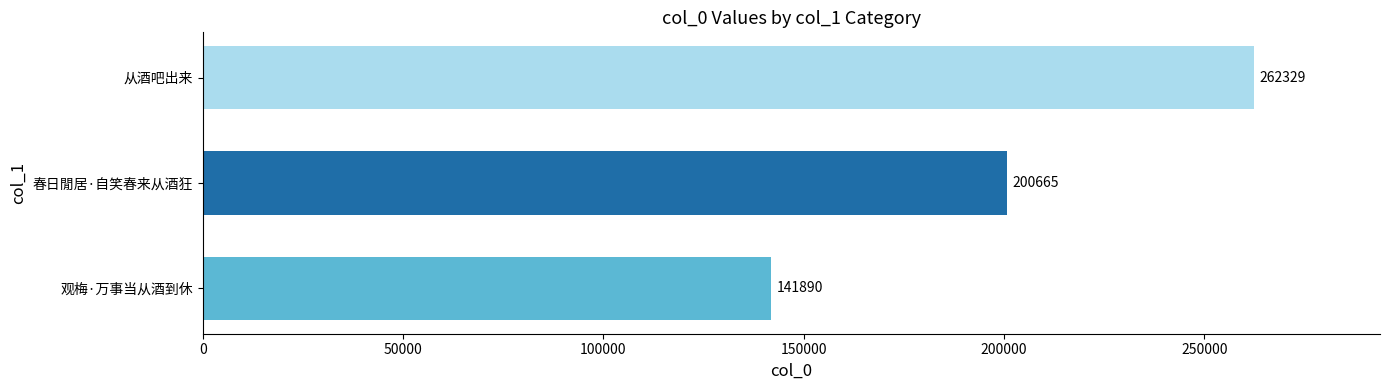

What is the spread (max minus min) of values at 春日閒居·自笑春来从酒狂?

120439